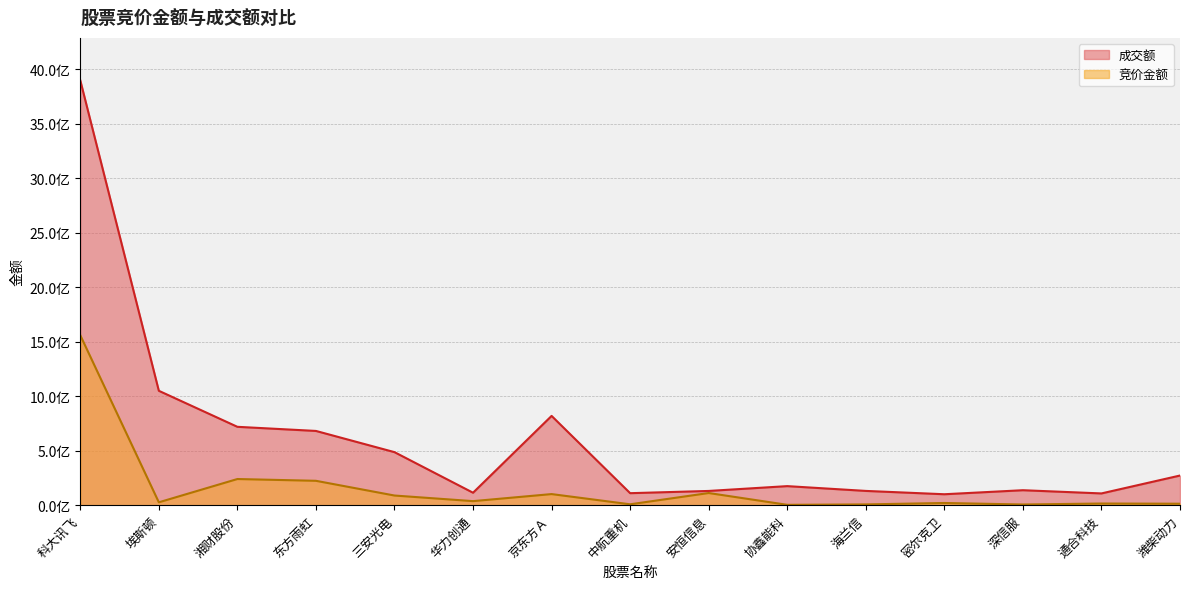

Does the chart have visible grid lines?

Yes